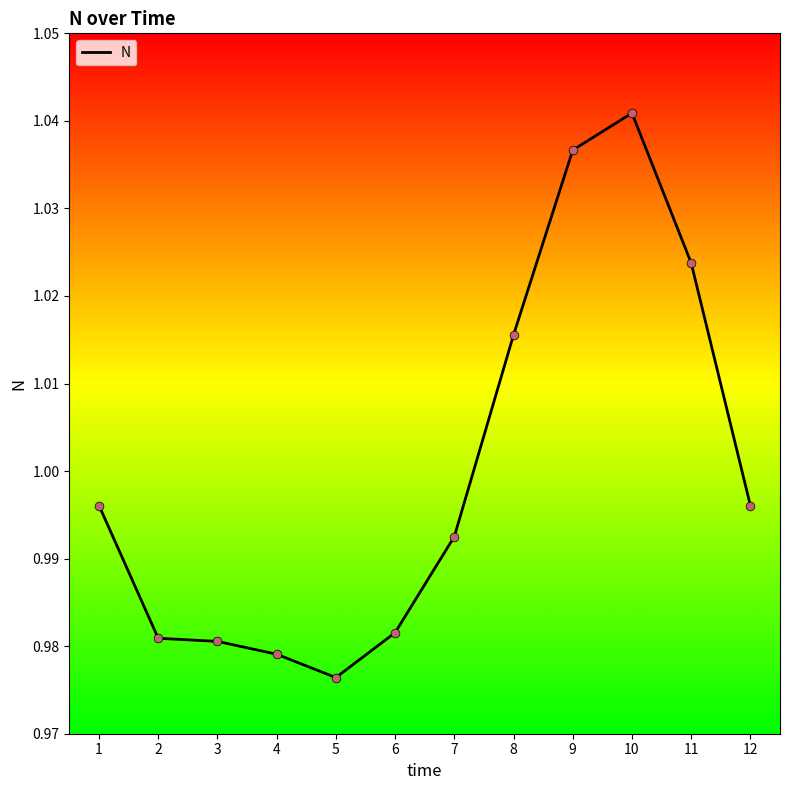

Between 8 and 10, which is larger?

10